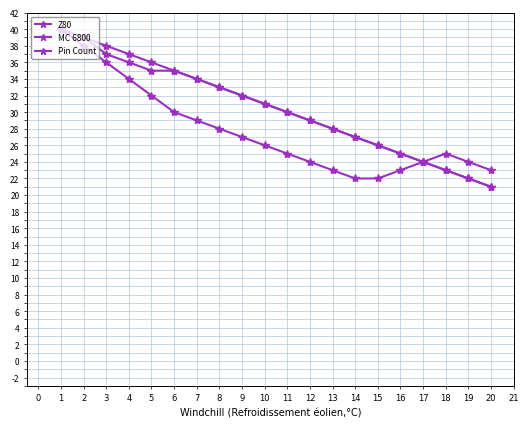

How many data points does each series have?

20